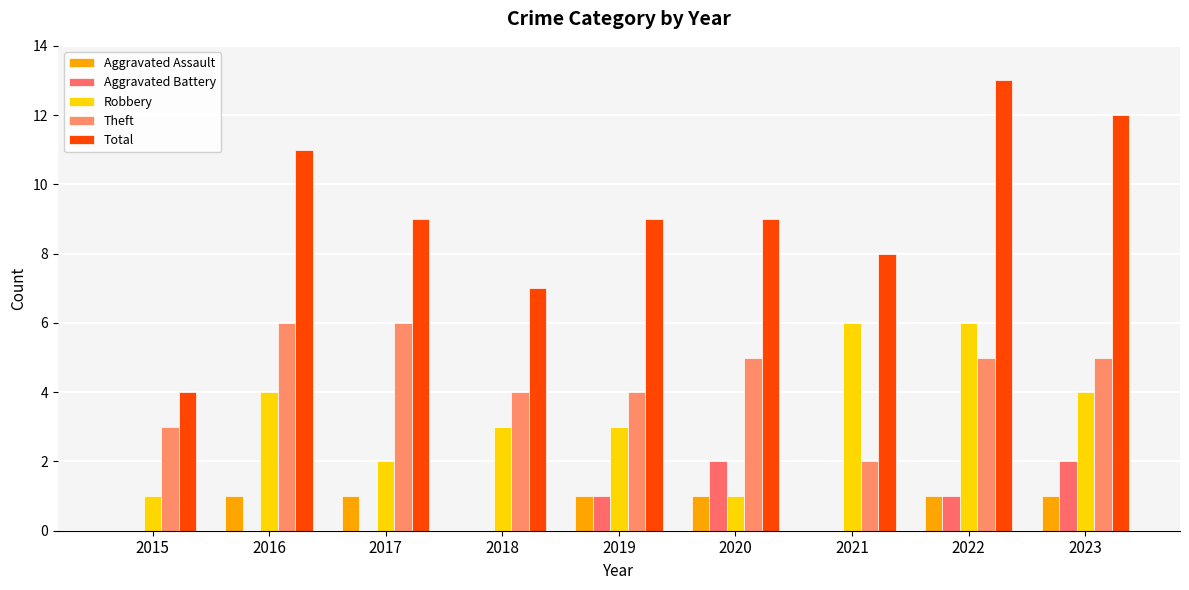

What is the minimum value for Total?

4